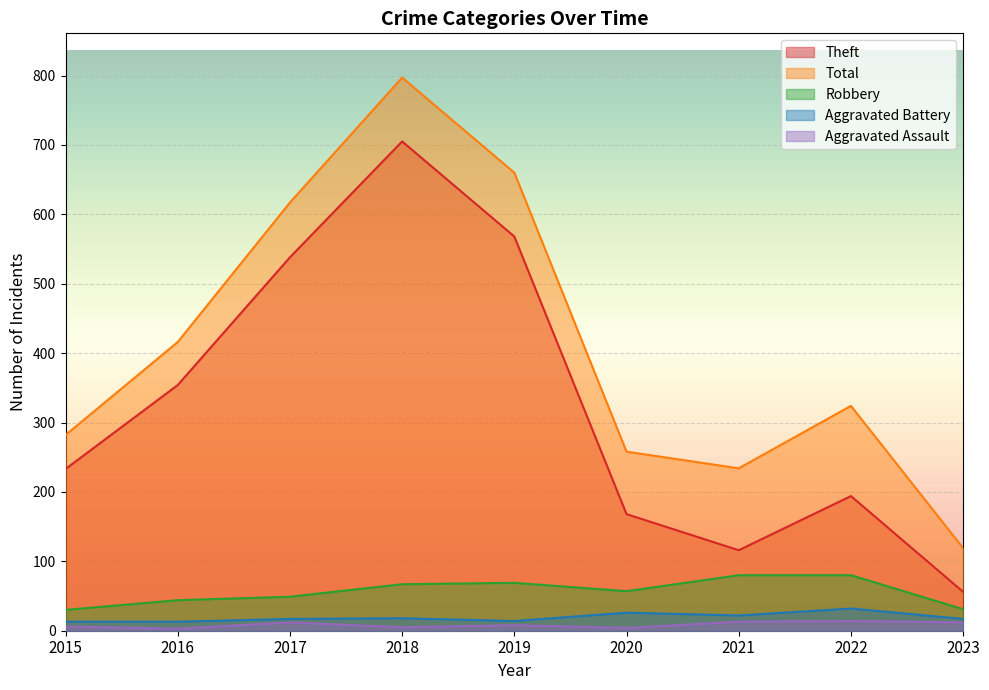

At which category does the chart reach its minimum across all series?

2016